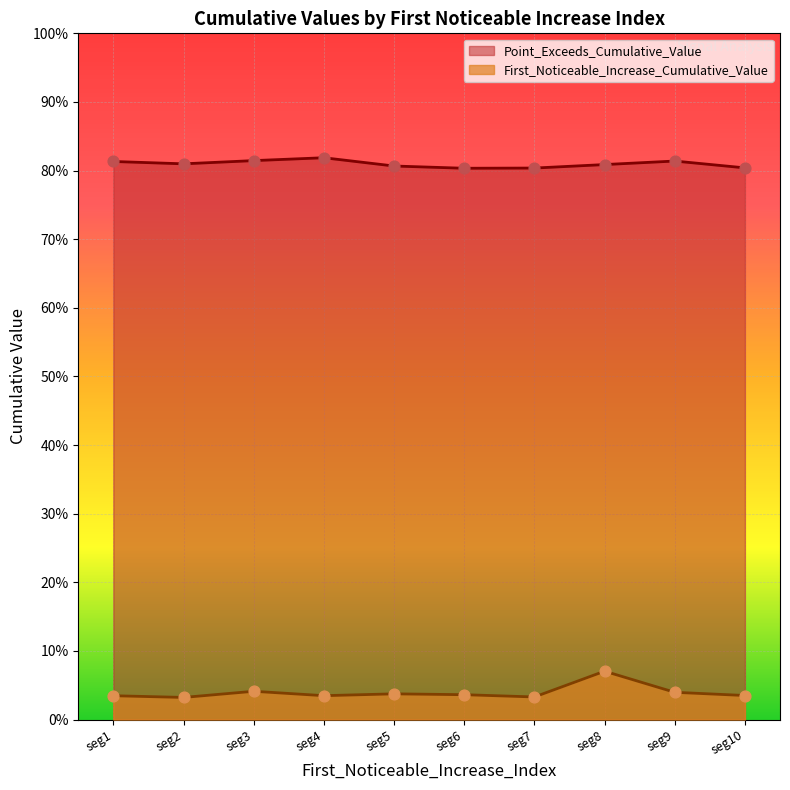

Which series contains the highest Y value?

Point_Exceeds_Cumulative_Value